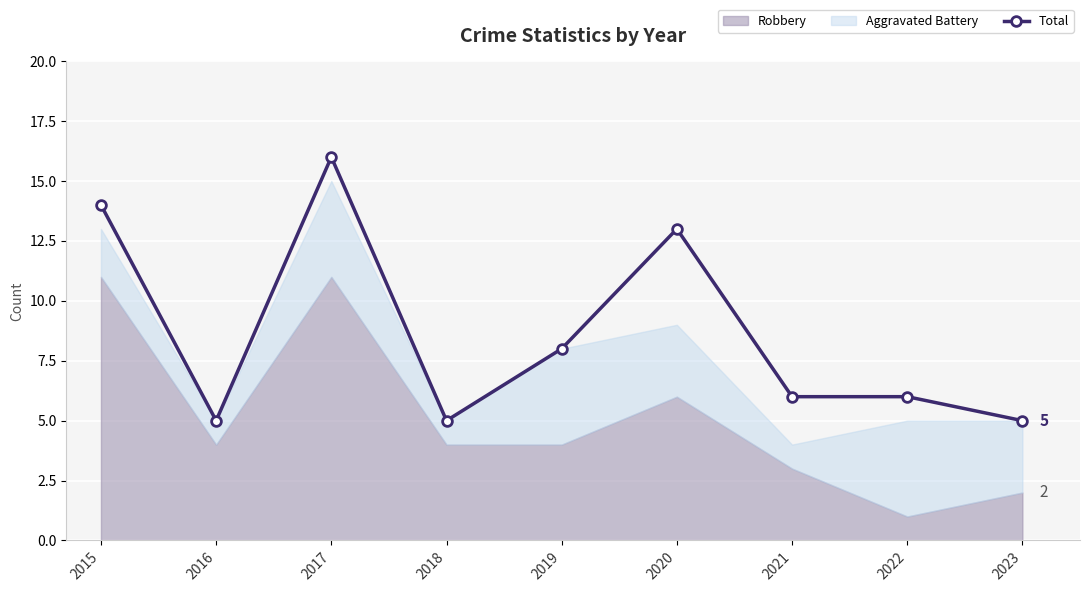

How many lines are shown in the chart?

1